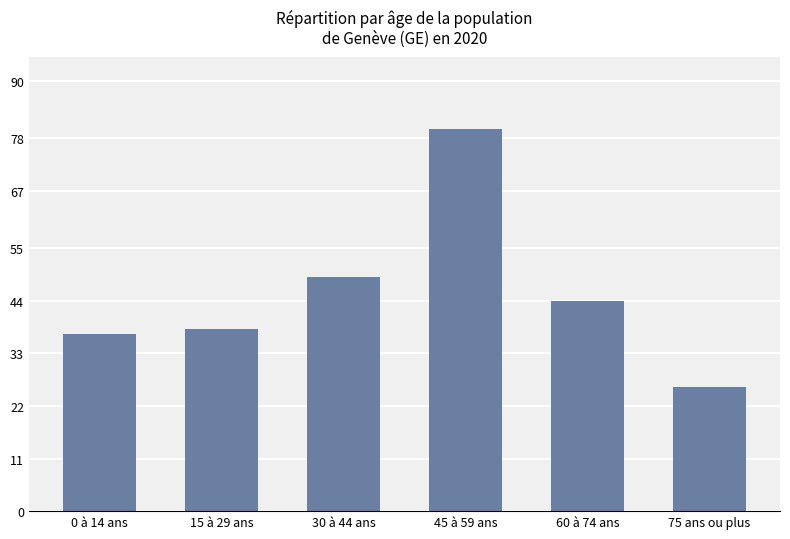

Rank the categories by value from lowest to highest.

75 ans ou plus, 0 à 14 ans, 15 à 29 ans, 60 à 74 ans, 30 à 44 ans, 45 à 59 ans